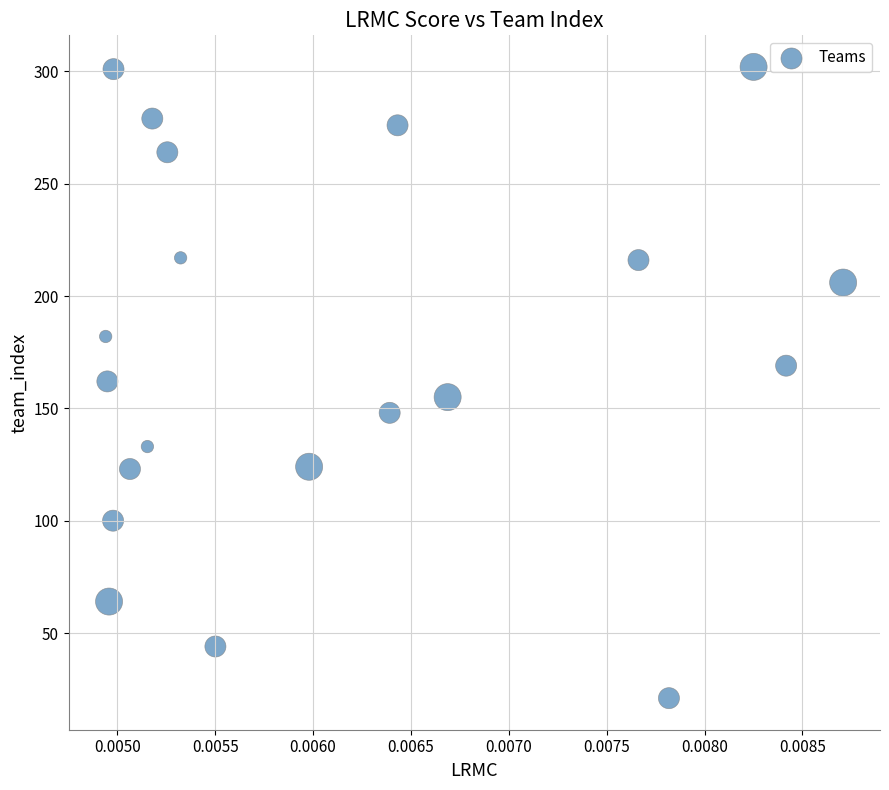

What is the range of Y values (max minus min)?

281